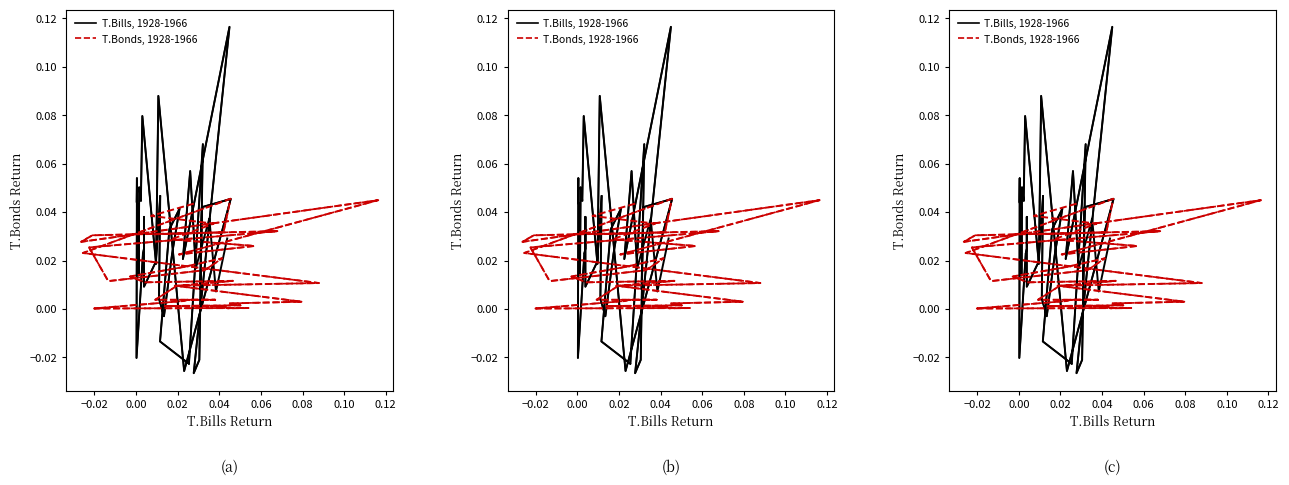

What are all the series names shown in the legend?

T.Bills, T.Bonds